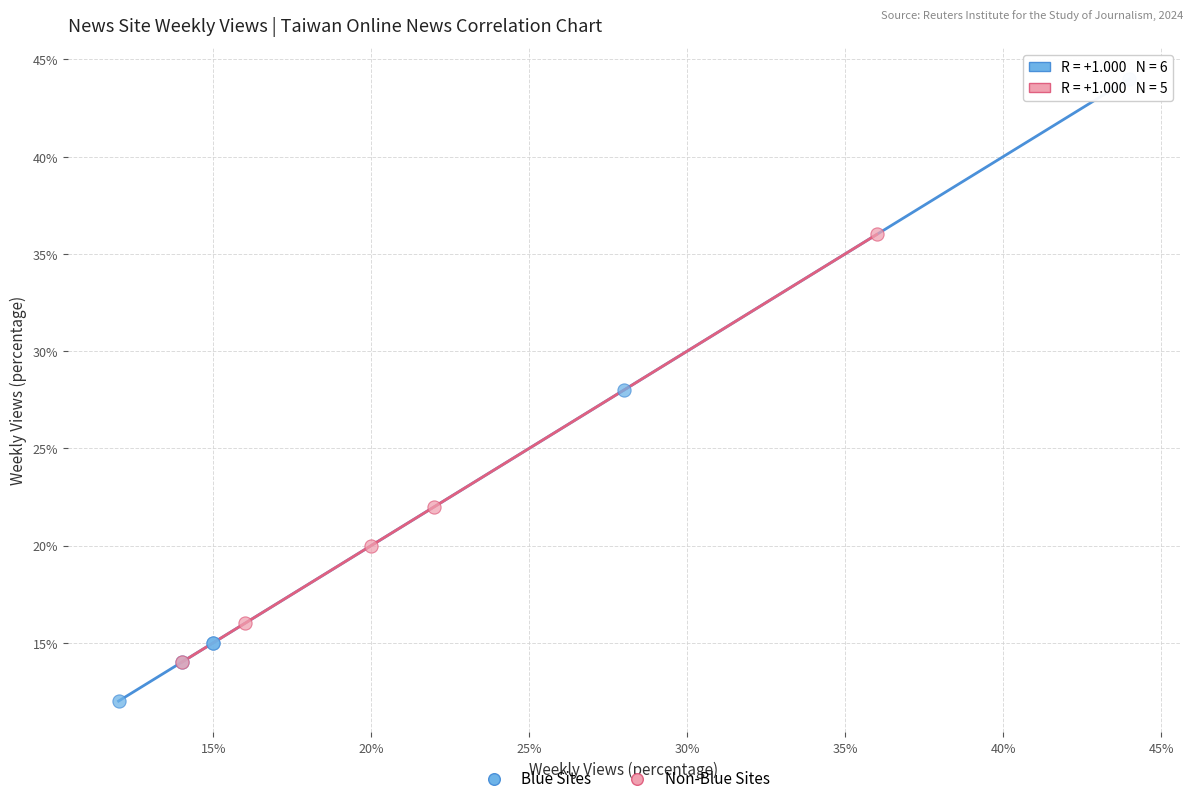

What are all the series names shown in the legend?

Blue Sites, Non-Blue Sites